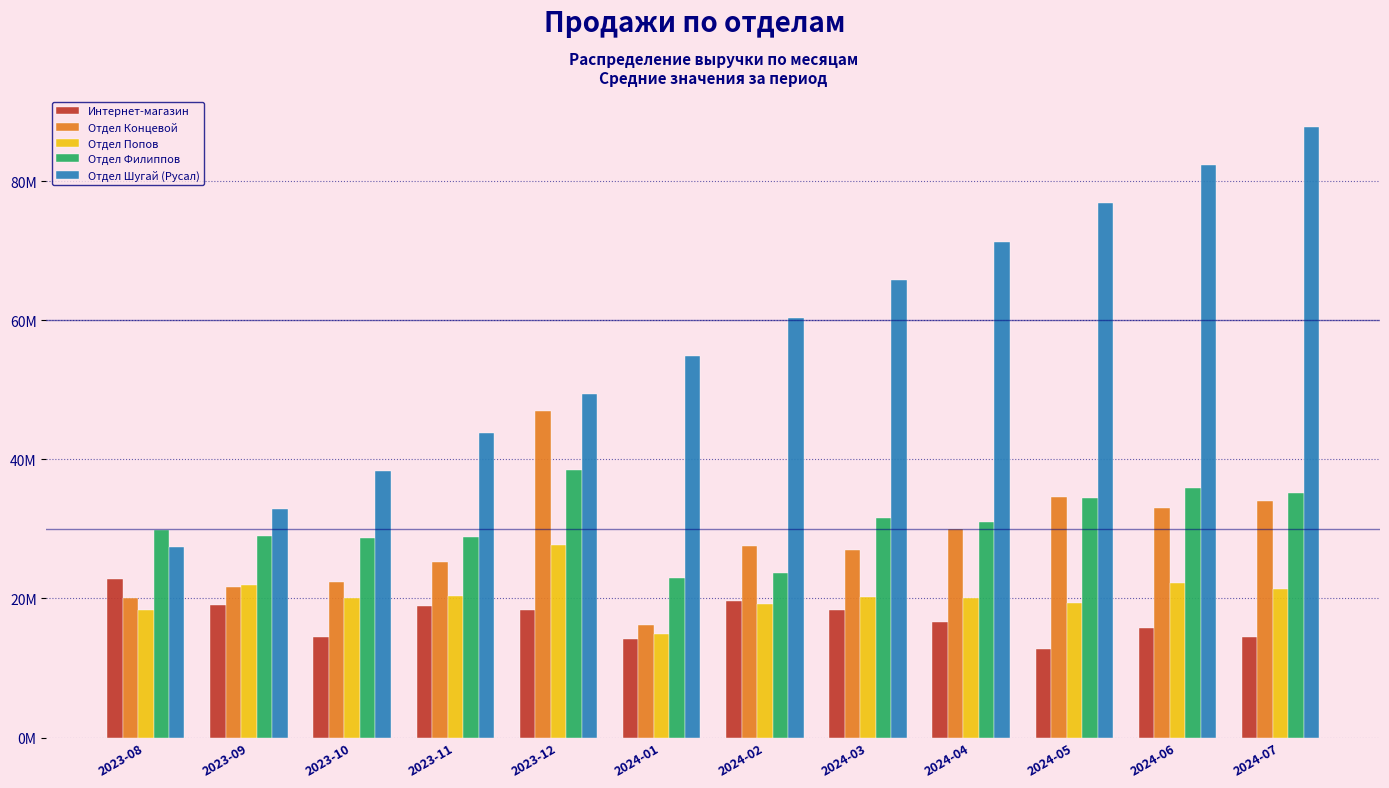

What are all the series names shown in the legend?

Интернет-магазин, Отдел Концевой, Отдел Попов, Отдел Филиппов, Отдел Шугай (Русал)